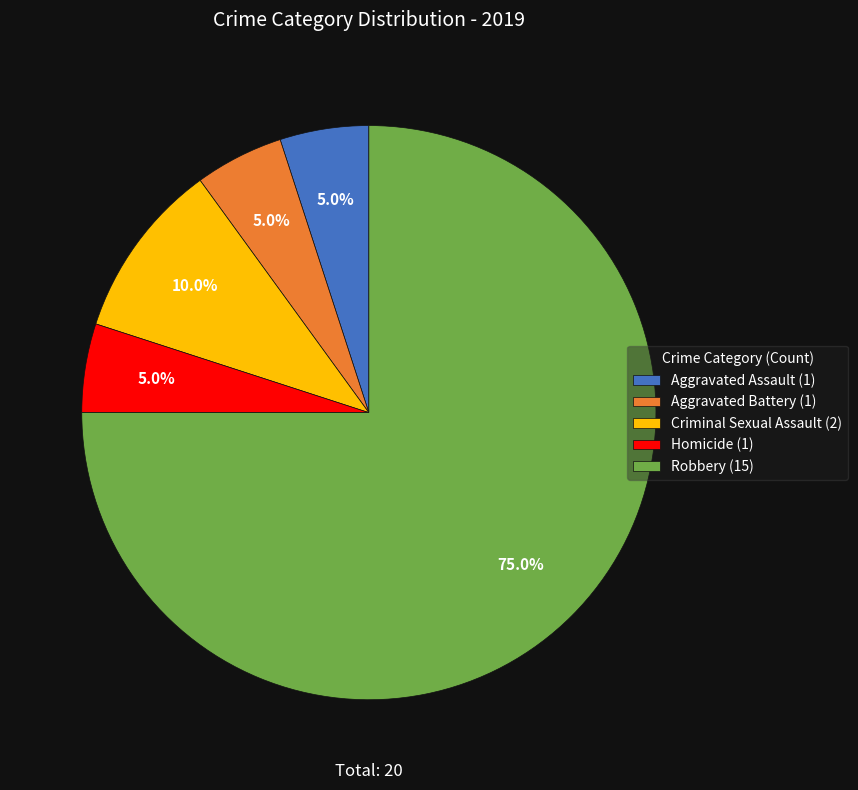

What percentage is the Homicide slice, to the nearest percent?

5%